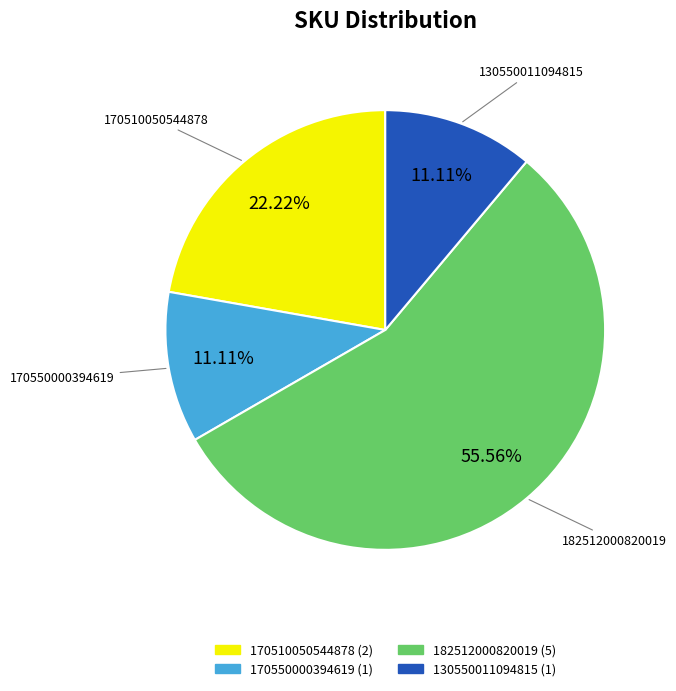

Is there a majority slice in this chart?

Yes